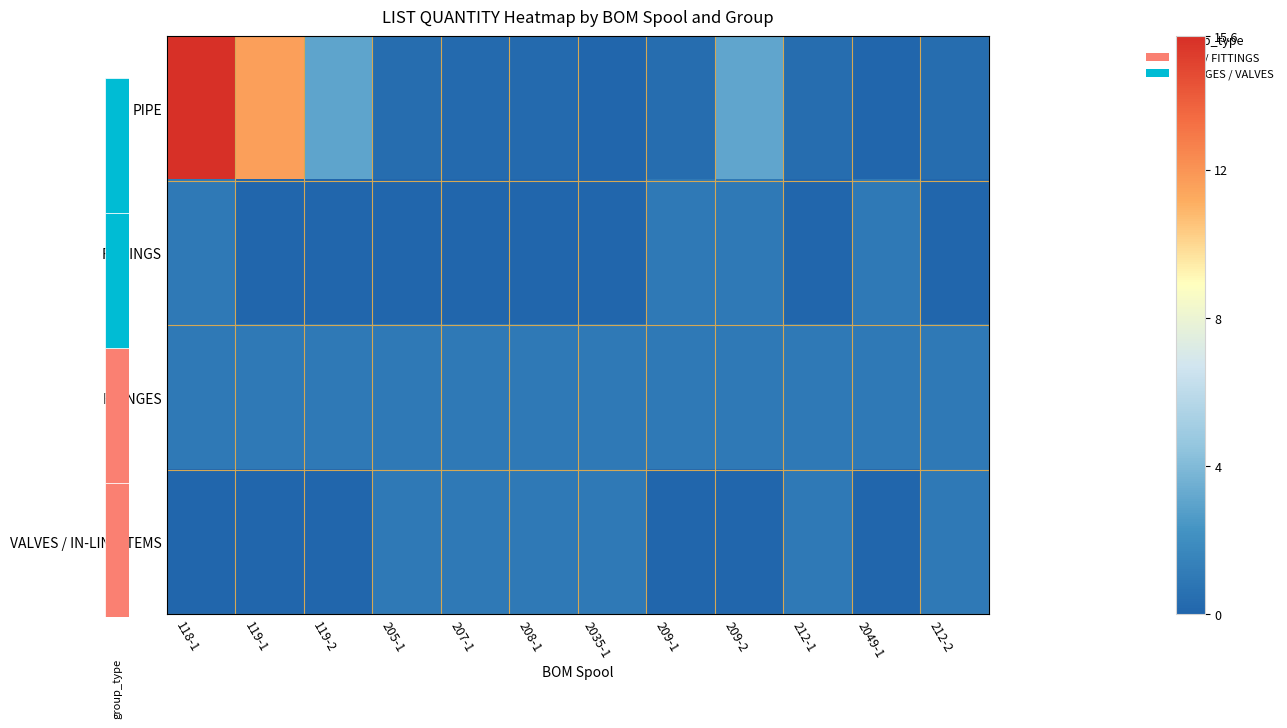

Which label corresponds to the largest value in the chart?

118-1